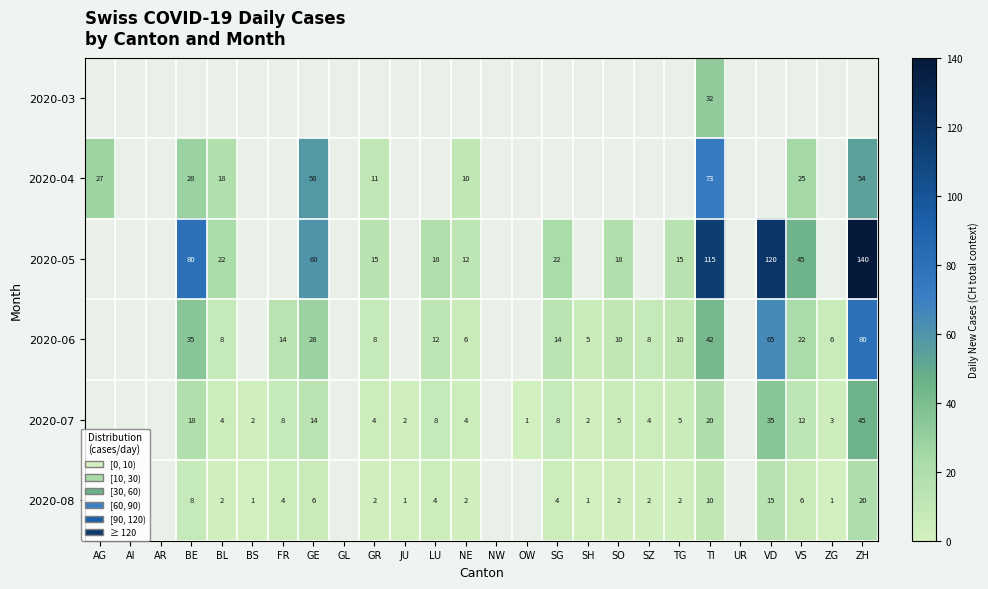

At TI, list the series in order from largest to smallest.

2020-05, 2020-04, 2020-06, 2020-03, 2020-07, 2020-08